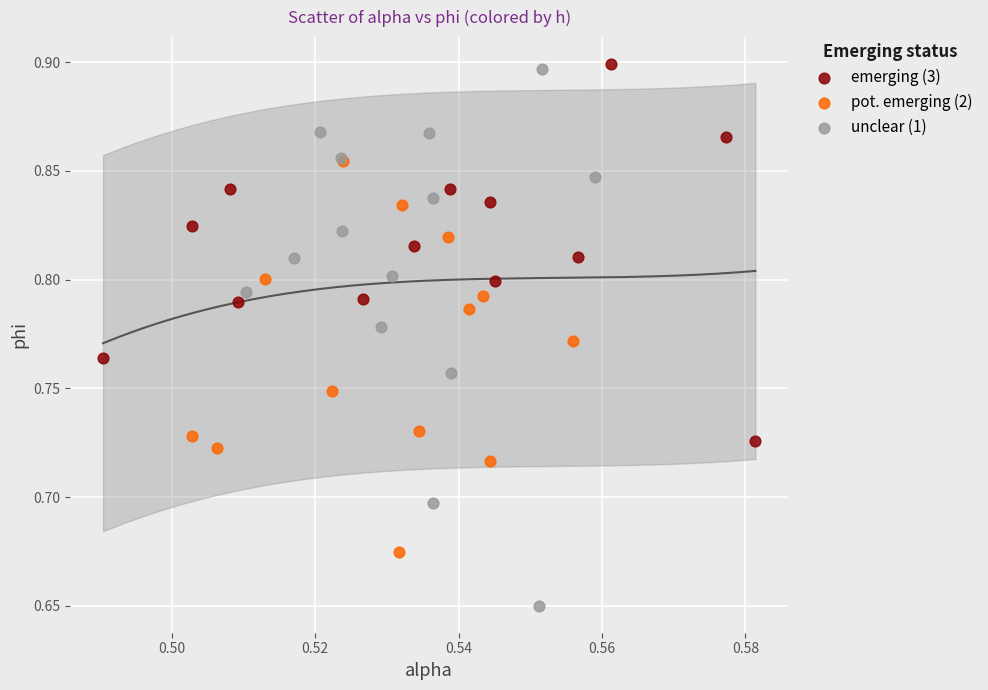

Which series contains the lowest Y value?

unclear (1)